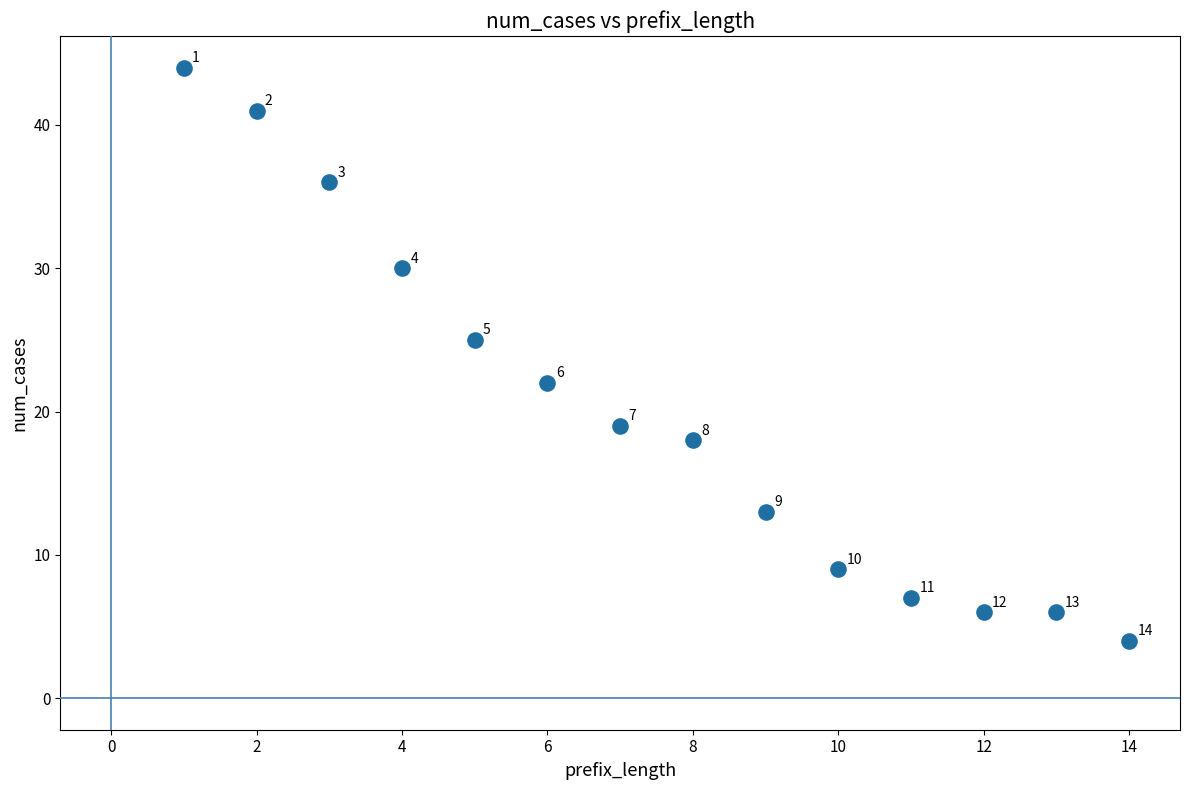

What Y value in the scatter plot is closest to 24?

25